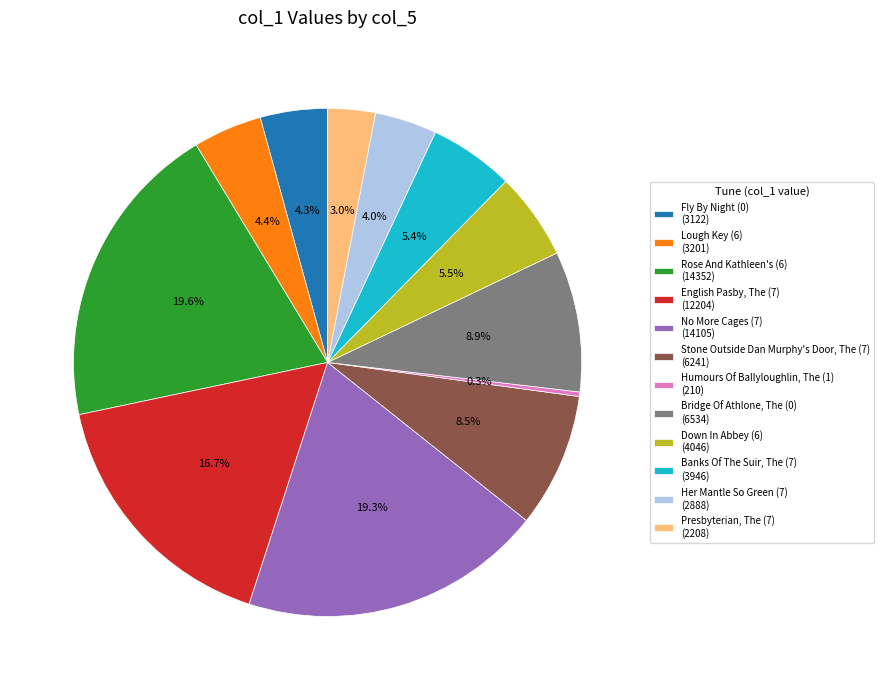

What is the ratio of the value at Down In Abbey (6) to the value at Humours Of Ballyloughlin, The (1)?

19.3